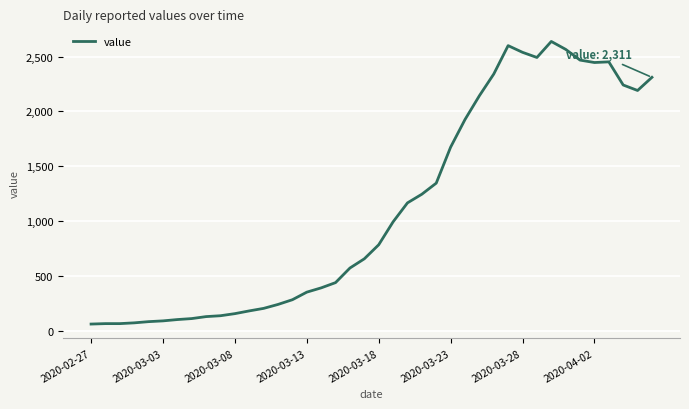

What is the difference between the maximum and minimum values?

2577